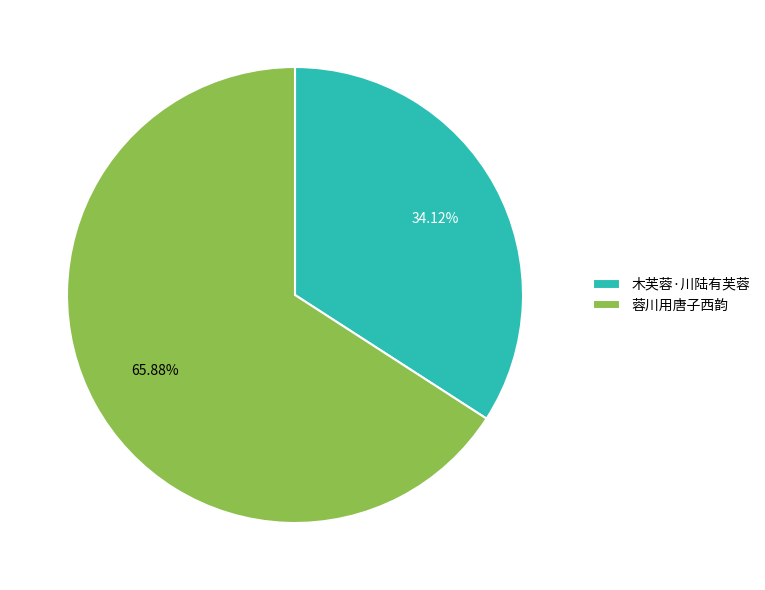

Combined, do 木芙蓉·川陆有芙蓉 and 蓉川用唐子西韵 account for over 50%?

Yes